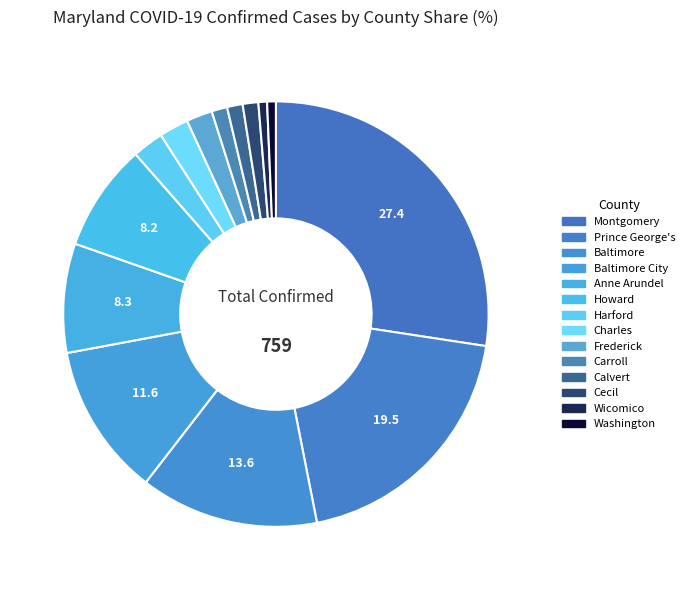

Do Wicomico and Harford together represent more than half of the pie?

No